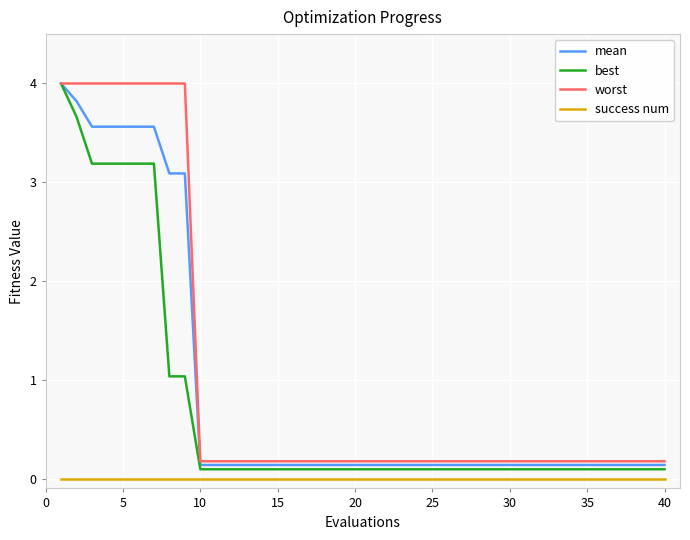

True or false: success num and best intersect in this chart.

False